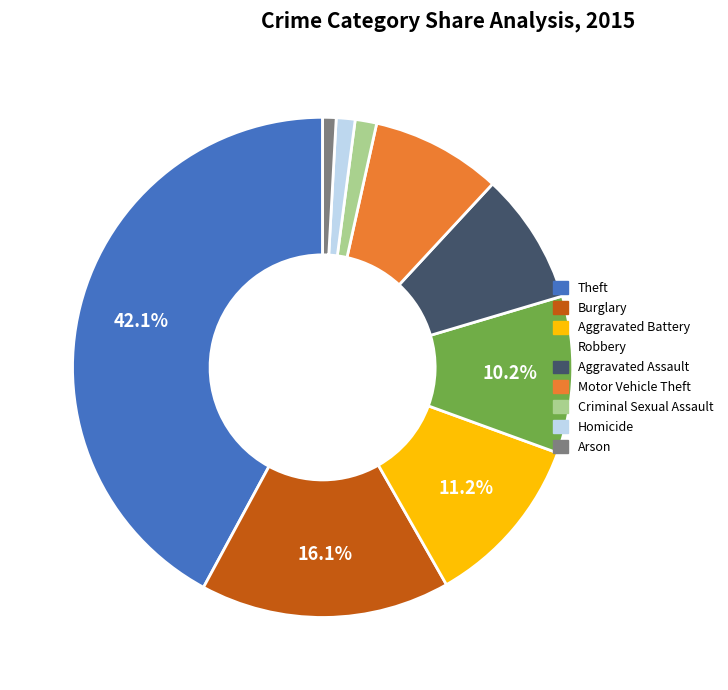

Is the sum of Motor Vehicle Theft and Aggravated Assault greater than half?

No